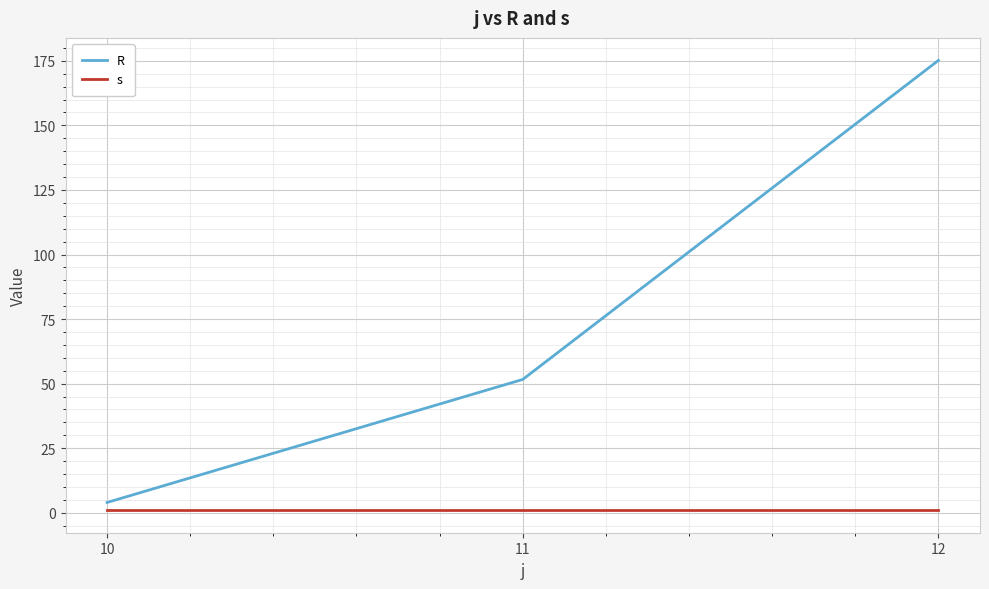

How many lines are shown in the chart?

2